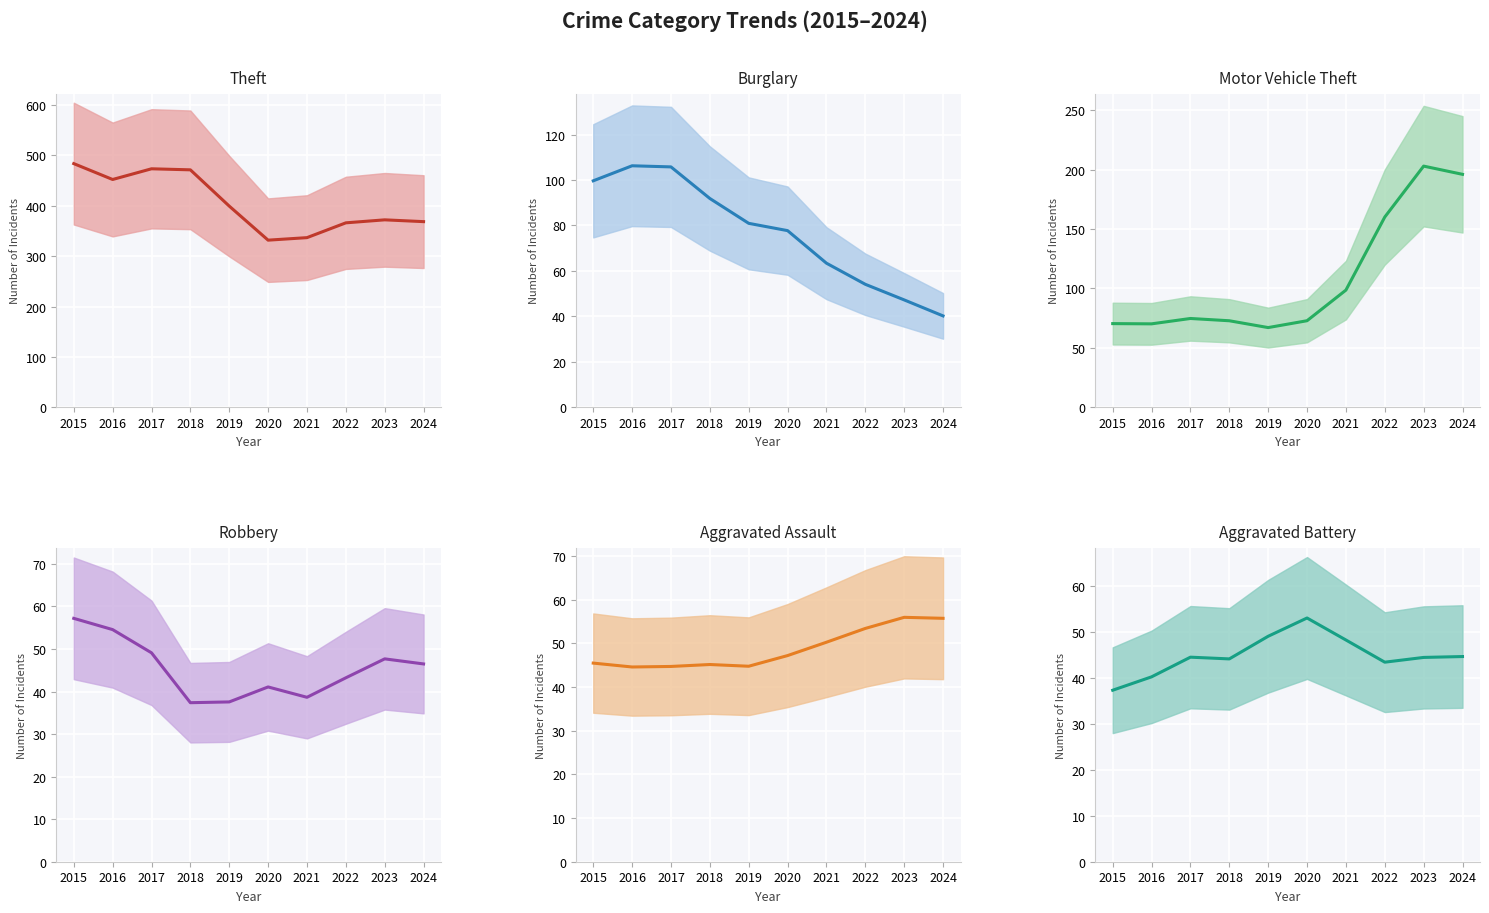

Rank the series at 2018 from lowest to highest value.

Robbery (trend), Aggravated Battery (trend), Aggravated Assault (trend), Motor Vehicle Theft (trend), Burglary (trend), Theft (trend)